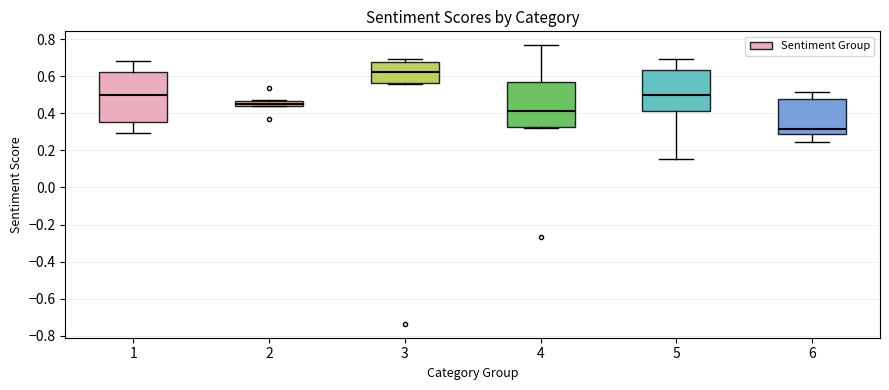

Where is the lower edge of the box at x = 6 on the y-axis? The values are not printed on the chart, so give them approximately, as read against the axis.

0.28